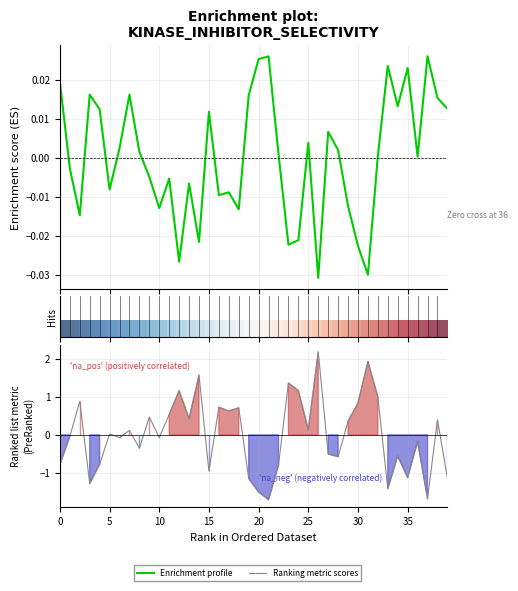

Which category has the lowest value in the Enrichment profile series?

26